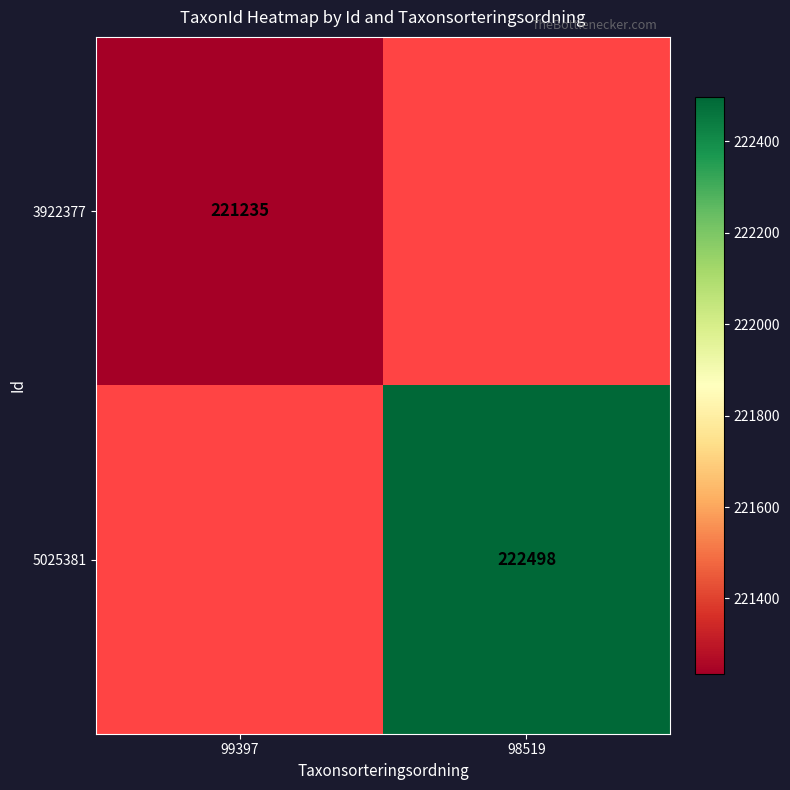

True or false: 3922377 has a value of 377874 at 99397.

False